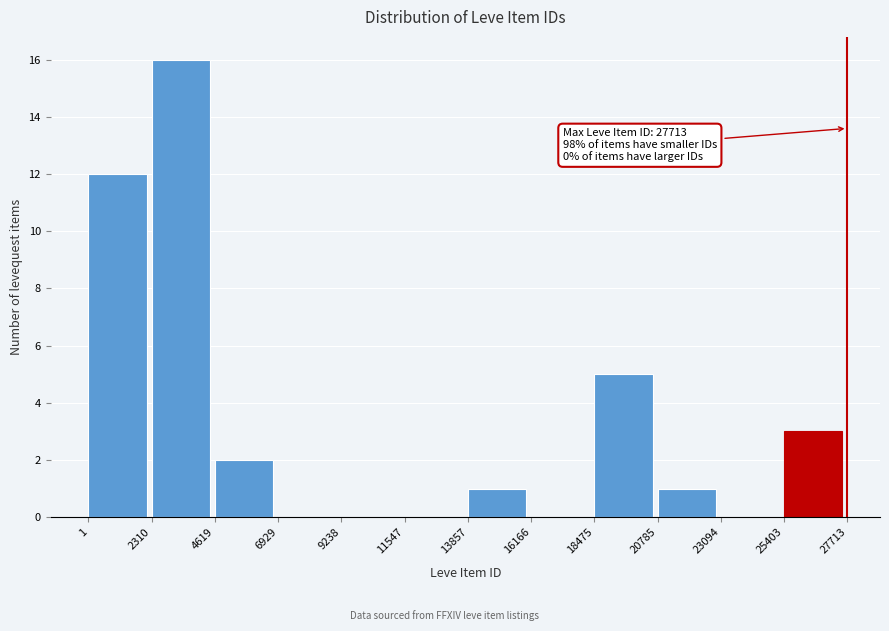

Which range on the x-axis has the tallest bar?

2310 to 4619